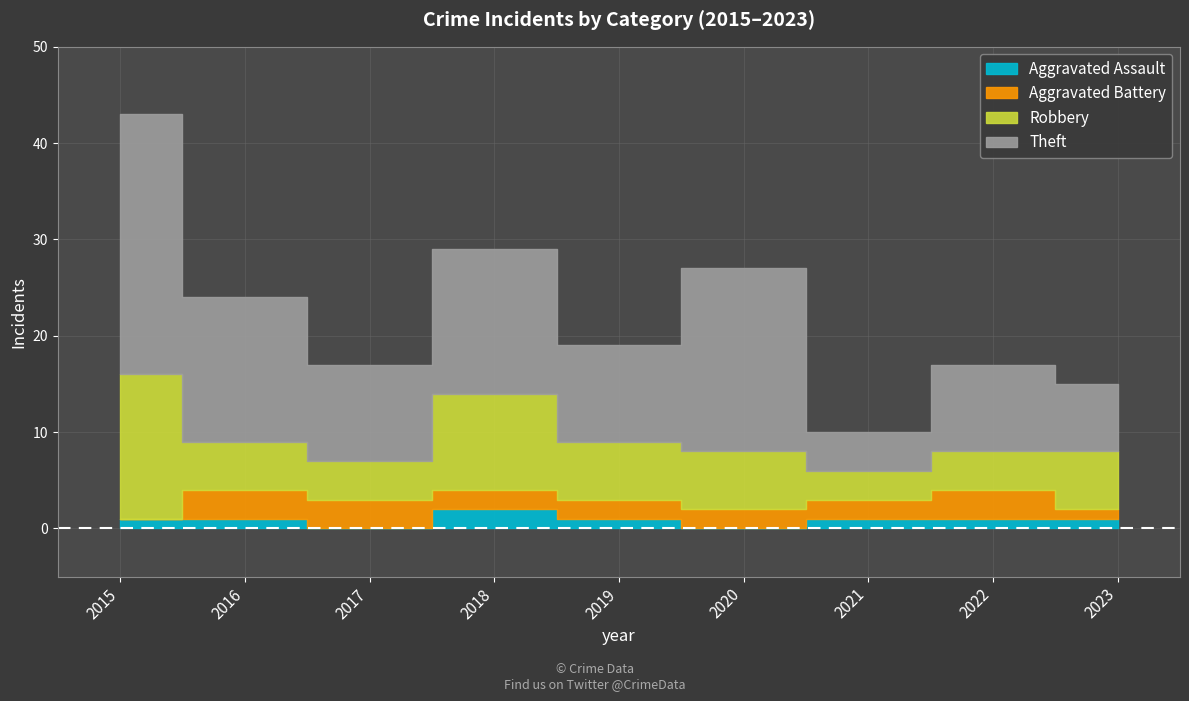

Between 2017 and 2021, which series saw the biggest shift?

Theft